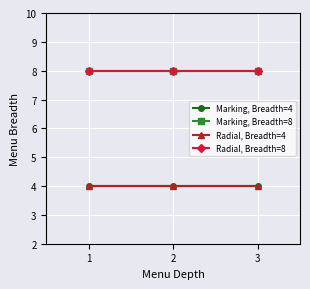

Which series has the largest range (max minus min)?

Marking, Breadth=4